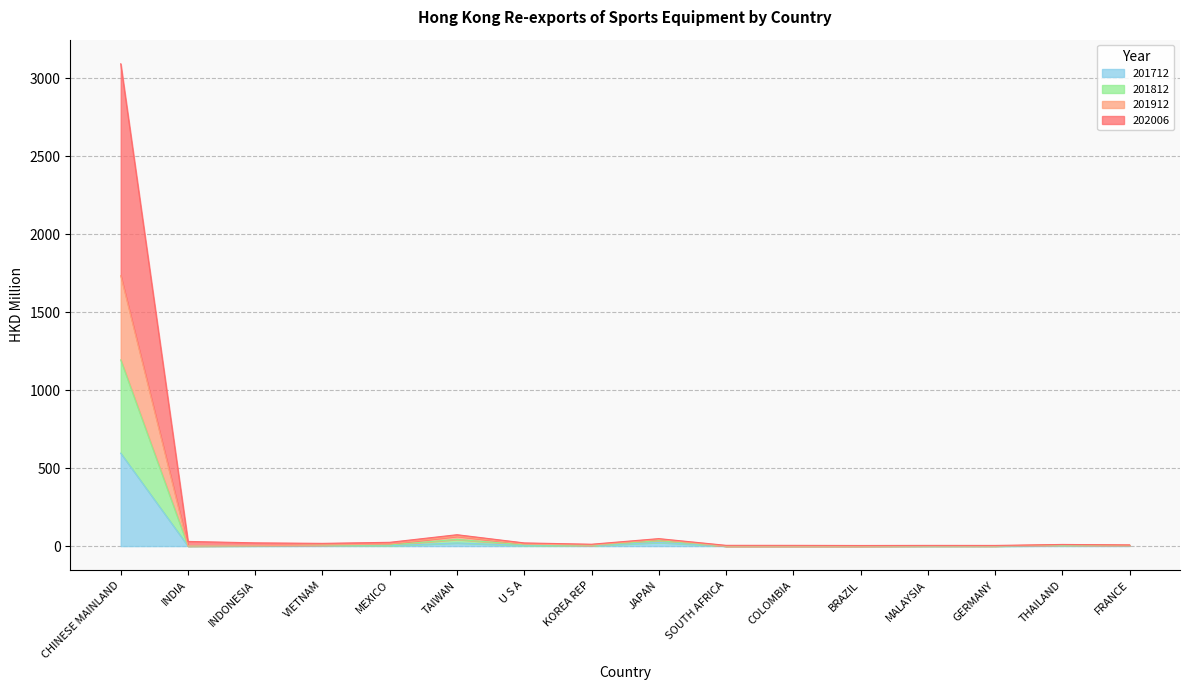

What is the total value across all series at CHINESE MAINLAND?

3091.9